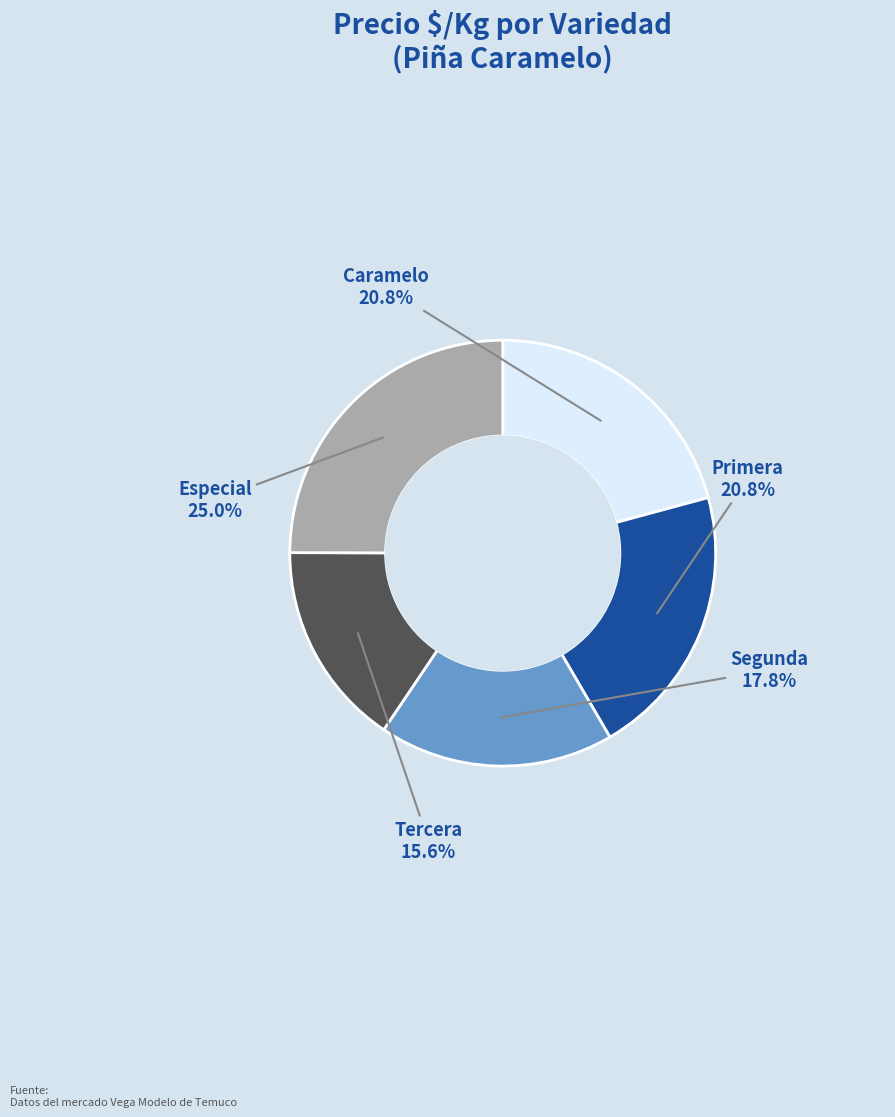

To the nearest percent, what portion does Primera represent?

21%